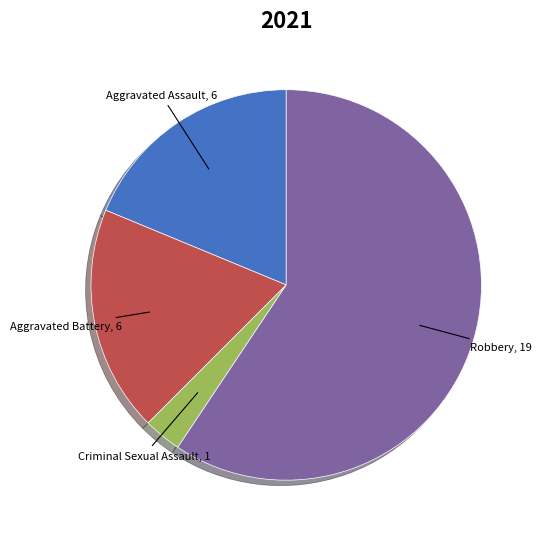

Which category has the smallest portion of the pie?

Criminal Sexual Assault